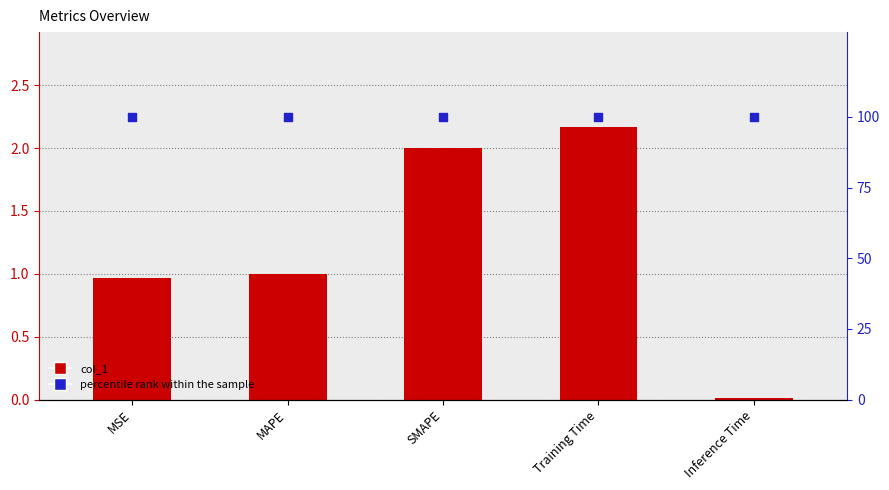

What are all the series names shown in the legend?

col_1, percentile rank within the sample